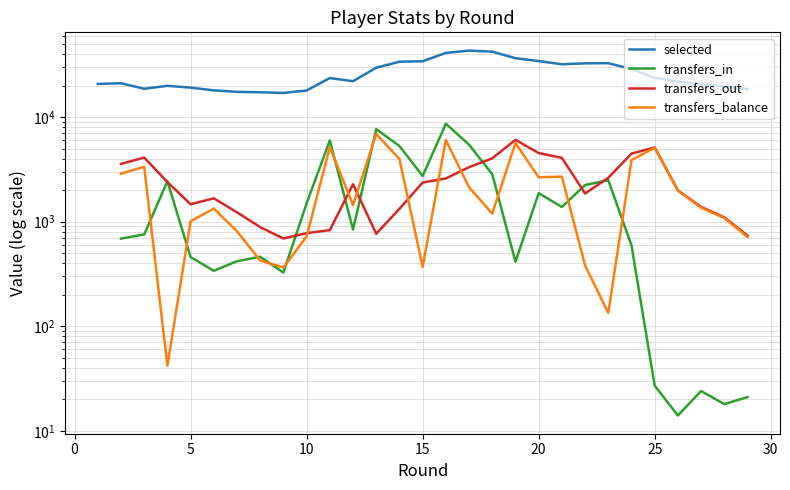

The transfers_in series shows 2293.2 at 10. True or false?

False